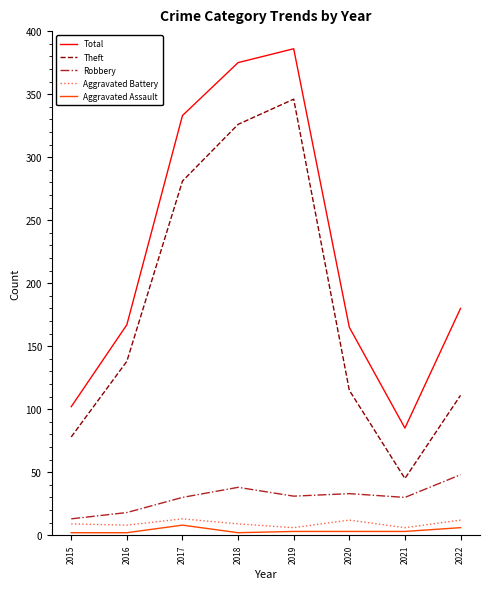

Does the chart display data point markers on the line(s)?

No